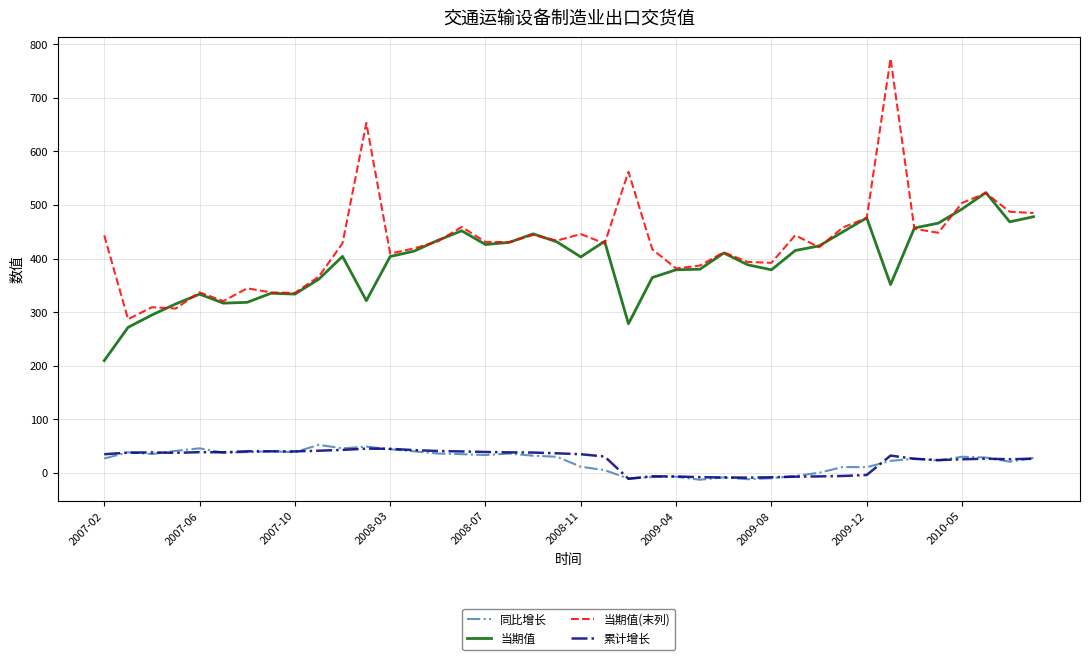

True or false: 当期值(末列) and 累计增长 cross at least once.

False